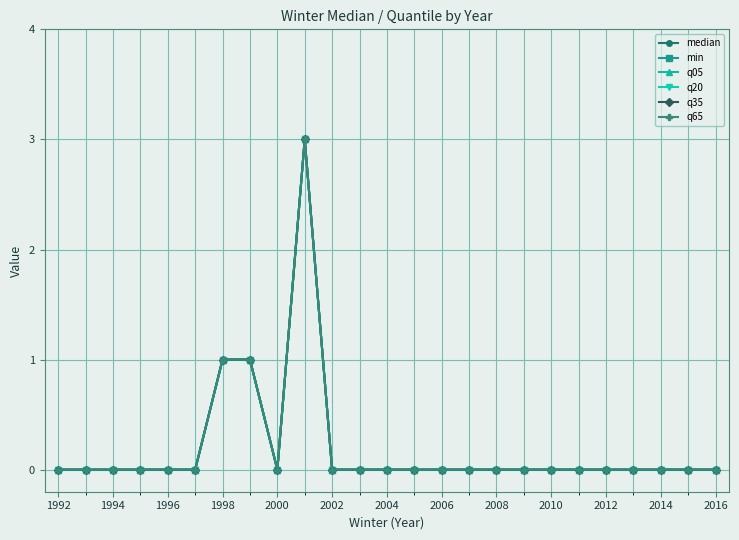

True or false: q35 and median cross at least once.

False